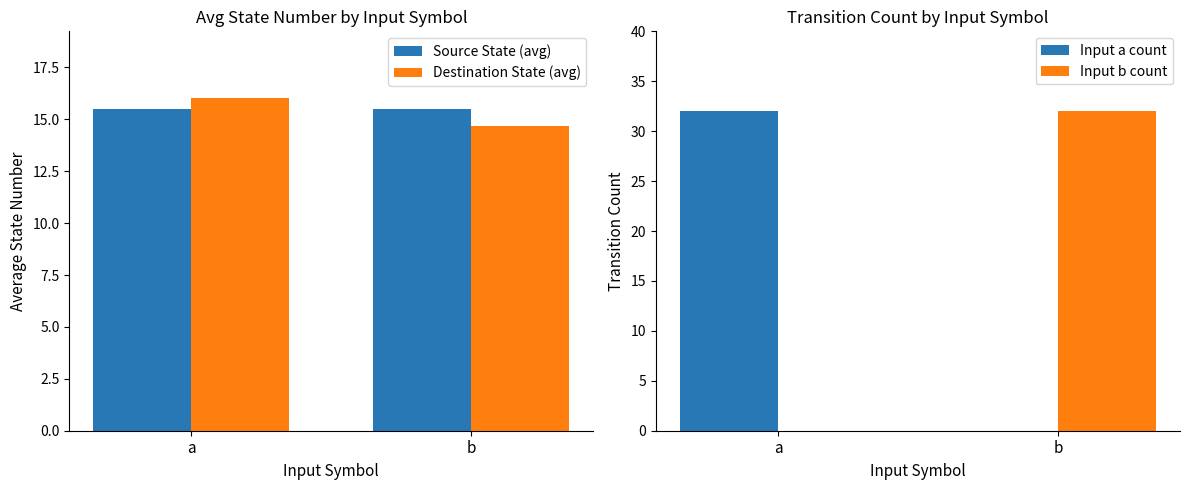

Which category has the highest value across all series?

a